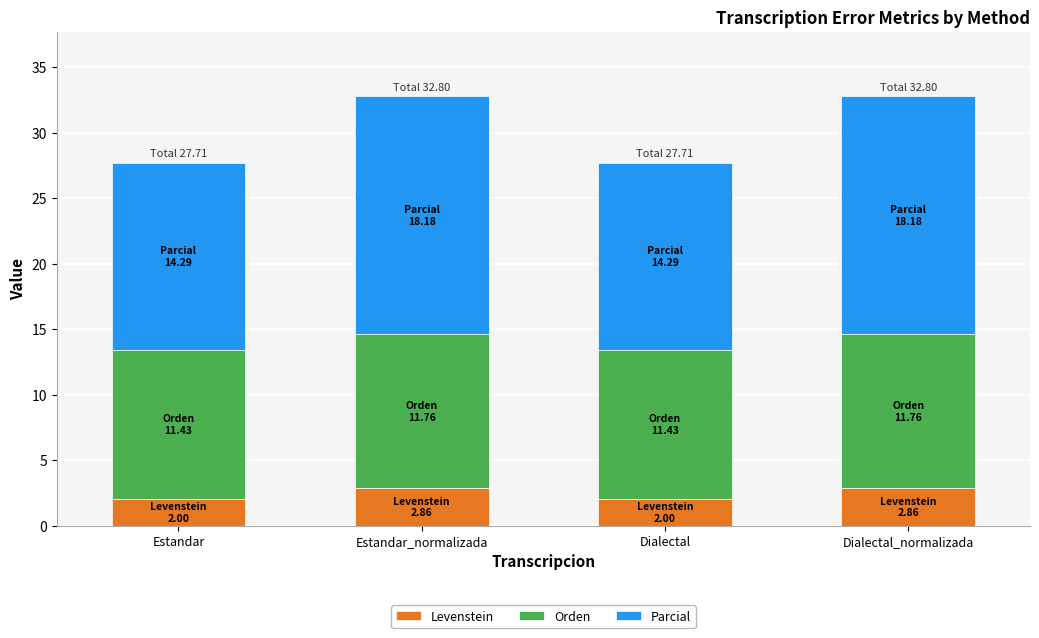

What is the highest value of the Levenstein series?

2.9